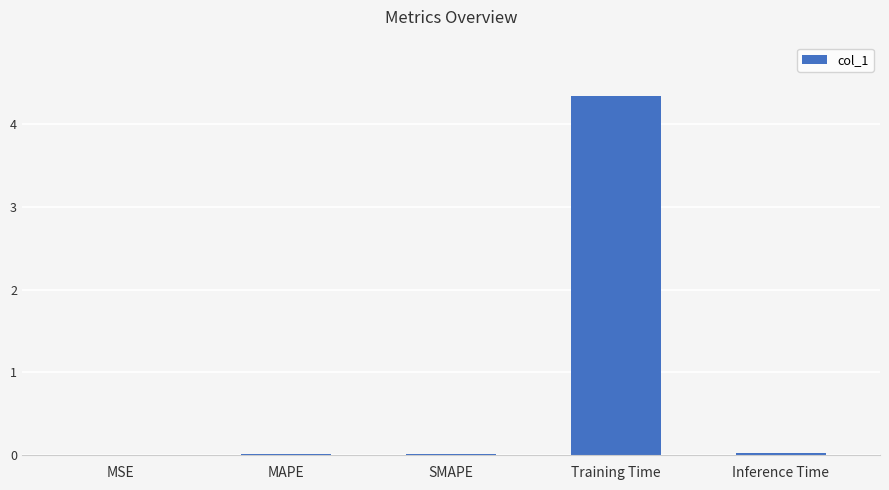

Which has a higher value, Training Time or Inference Time?

Training Time